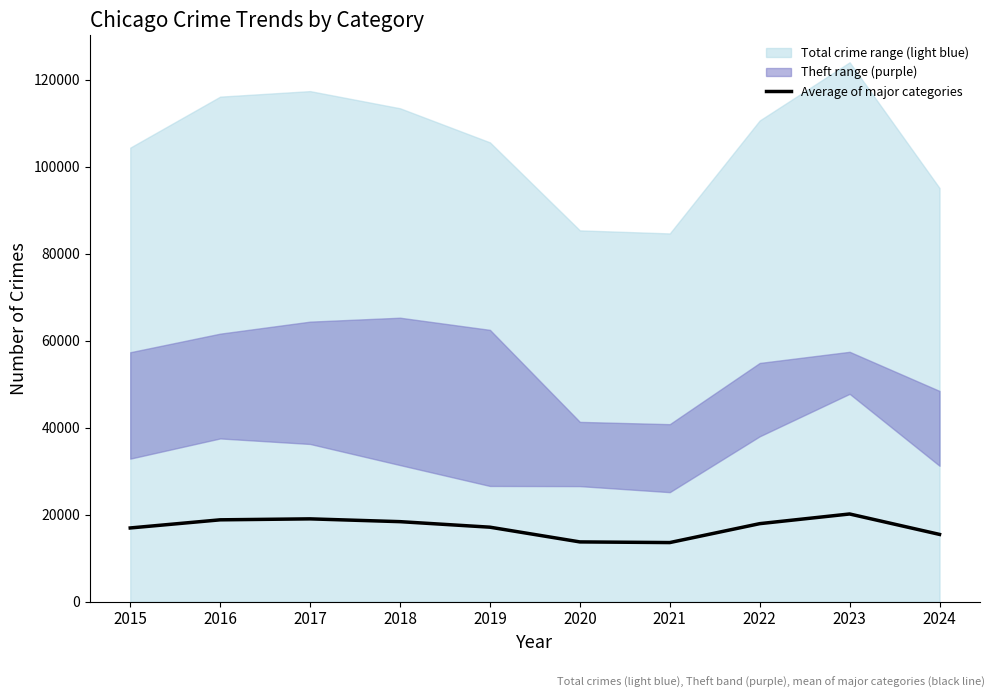

What is the ratio of the value at 2020 to the value at 2022?

0.8